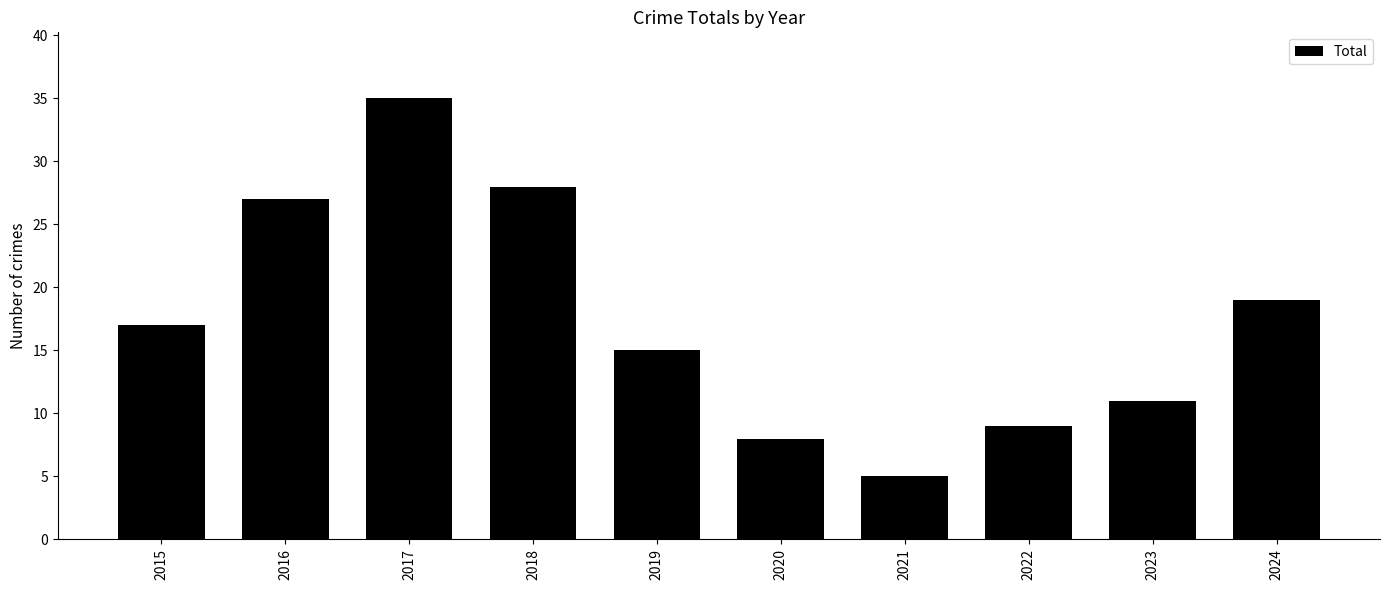

Count the number of data series in this chart.

1